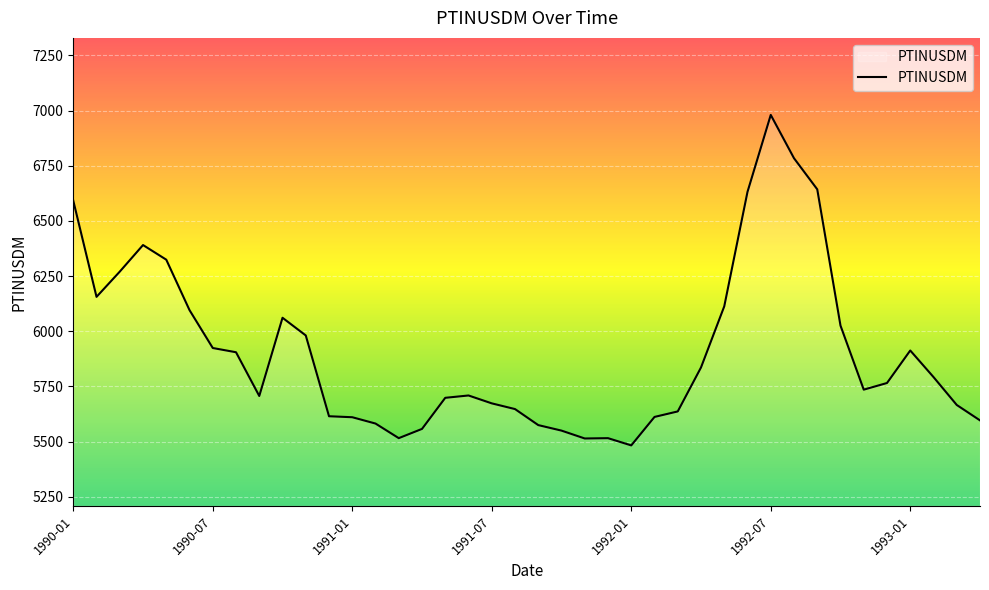

How many lines are shown in the chart?

1